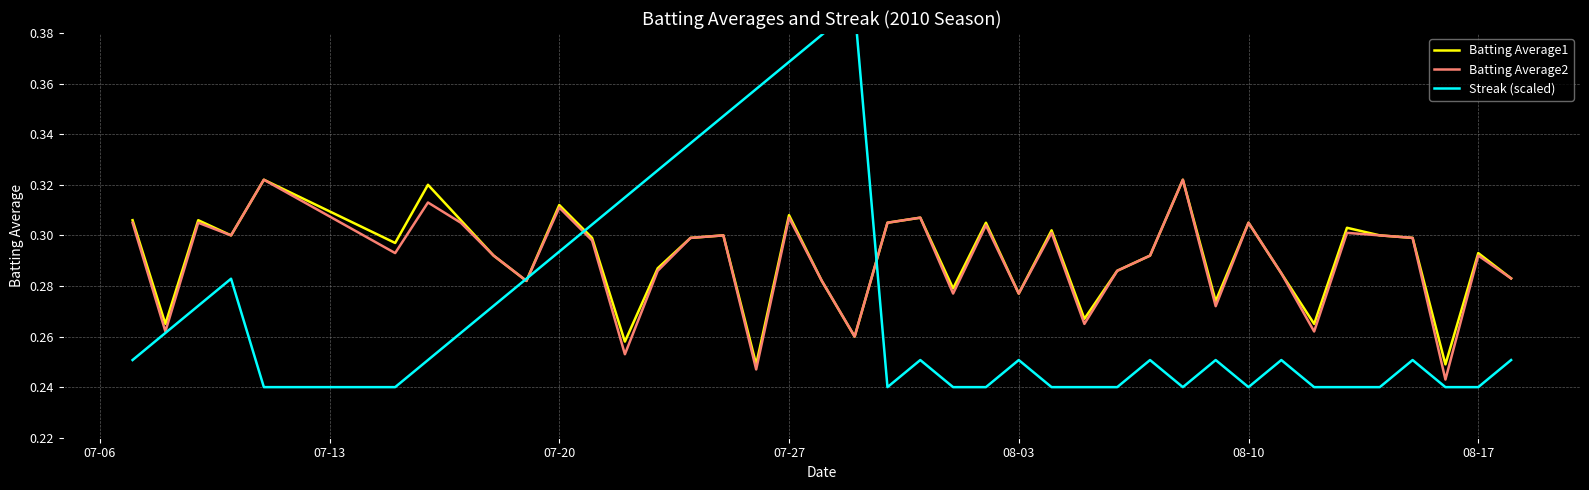

Which series has the largest total across all categories?

Batting Average1